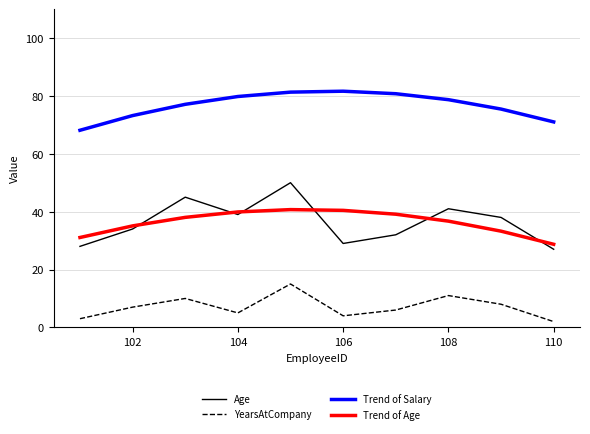

Which series has the widest spread of values?

Age